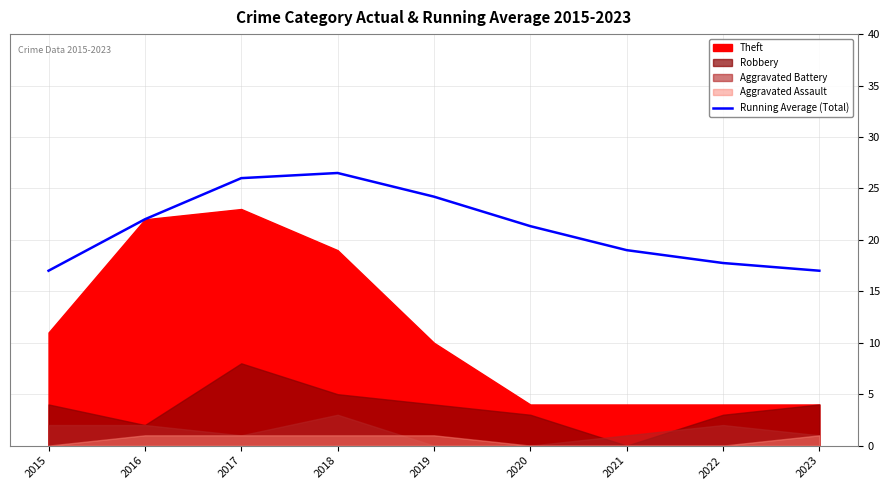

Does the chart display data point markers on the line(s)?

No